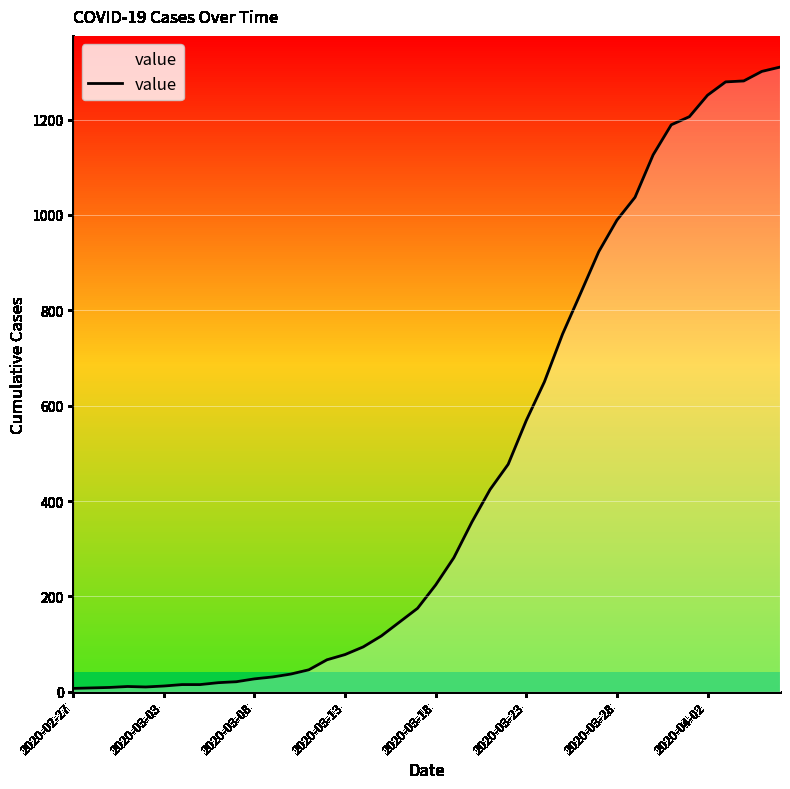

What is the difference between the maximum and minimum values?

1303